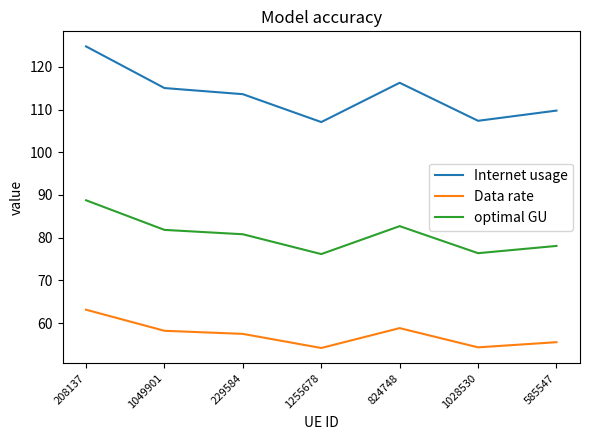

How many distinct data groups are displayed?

3